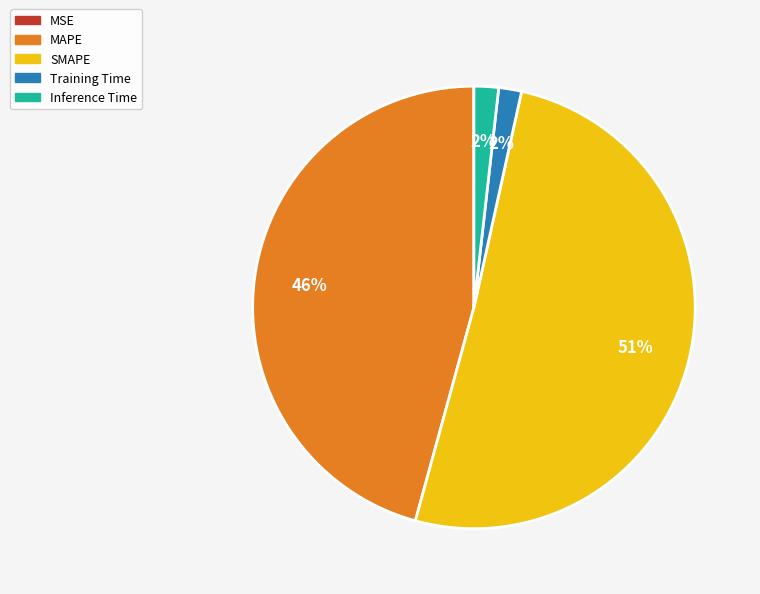

Which slice is the largest?

SMAPE